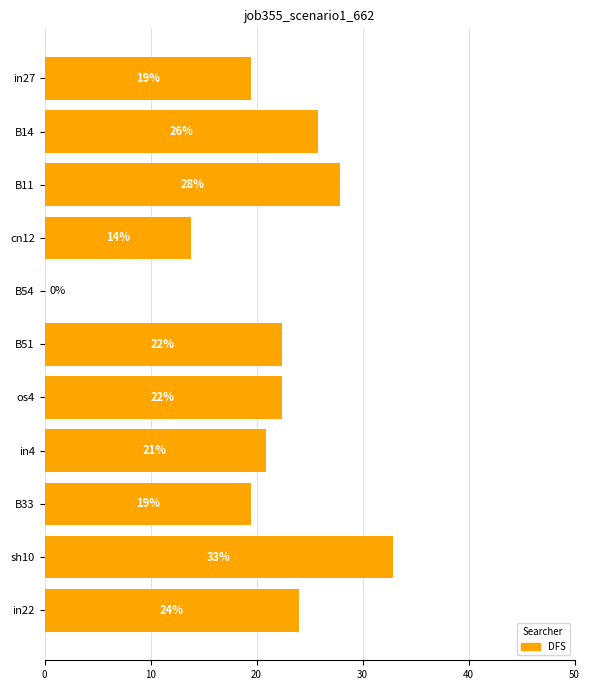

Are the bars horizontal?

Yes